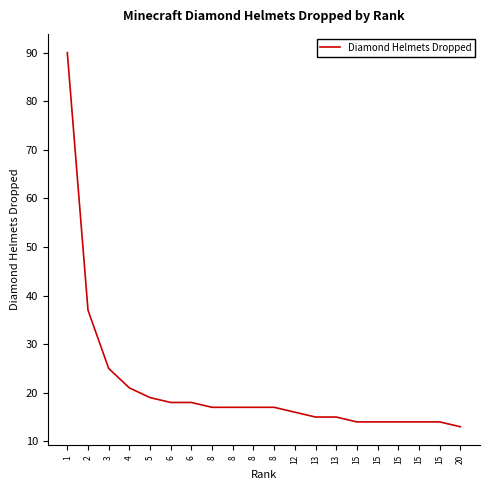

Approximately how many times larger is the value at 12 compared to 6?

0.9